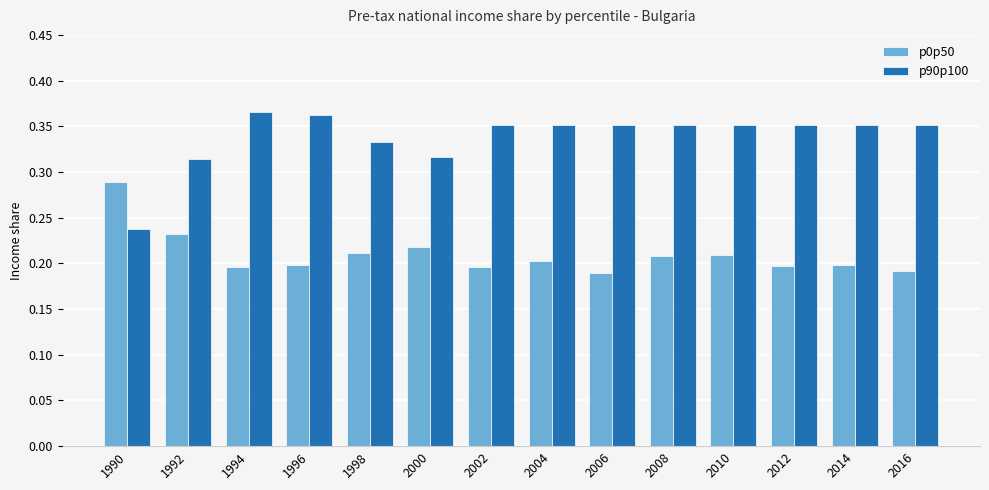

Which series has the widest spread of values?

p90p100